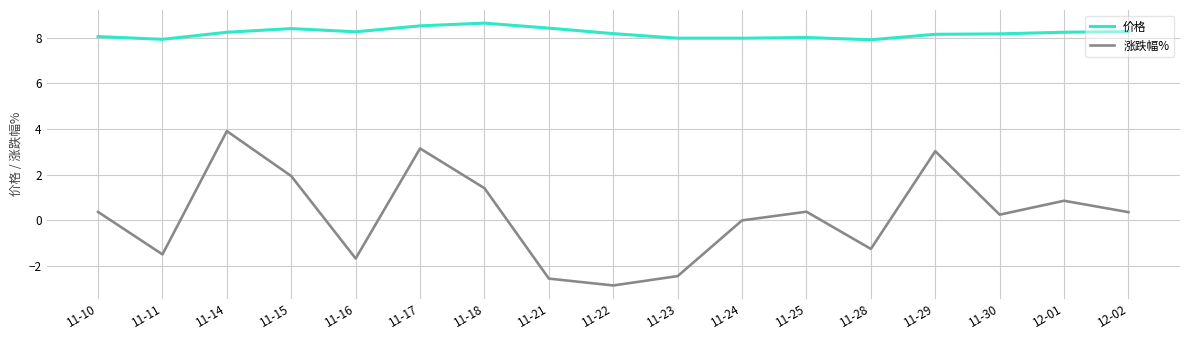

Which series has the largest range (max minus min)?

涨跌幅%